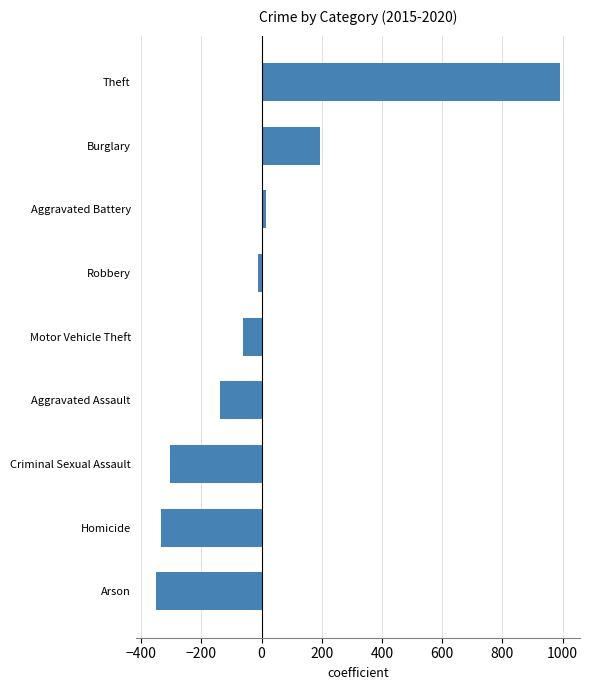

Reading top to bottom, transcribe all the data shown in this chart.

990.6	192.6	16.0	-11.0	-61.4	-137.0	-304.4	-334.4	-351.0